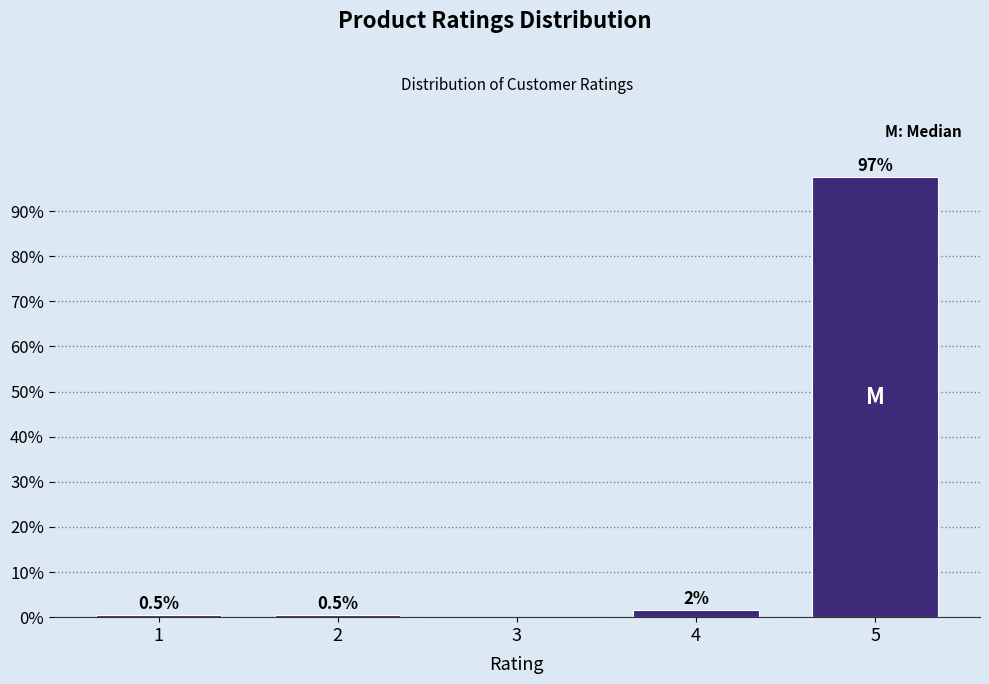

What is the change in value from 1 to 4?

+1.0